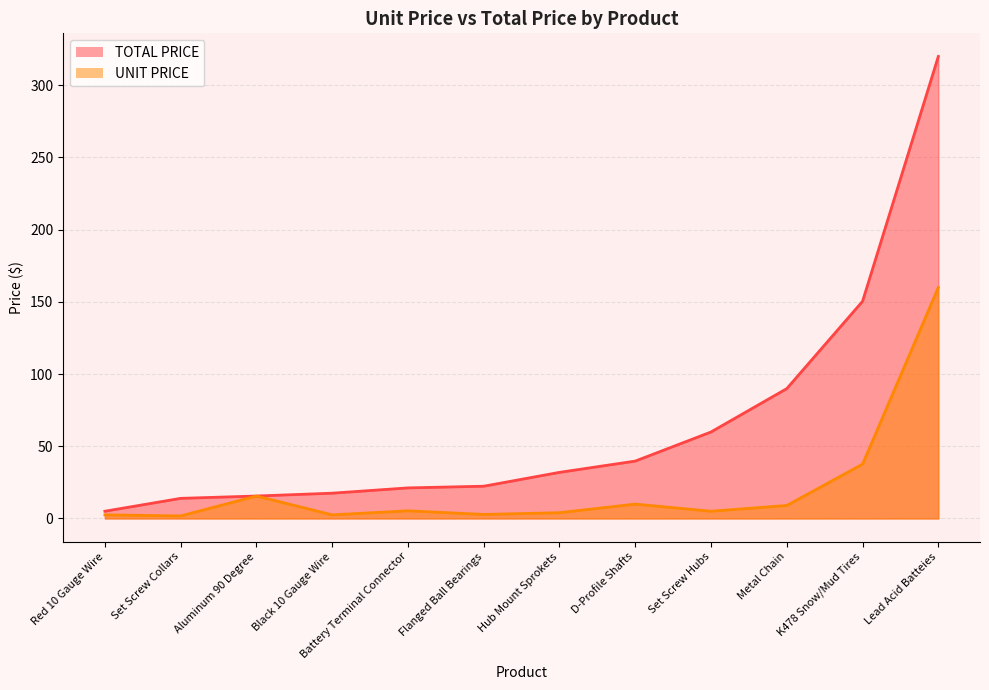

What is the lowest value of the TOTAL PRICE series?

5.0